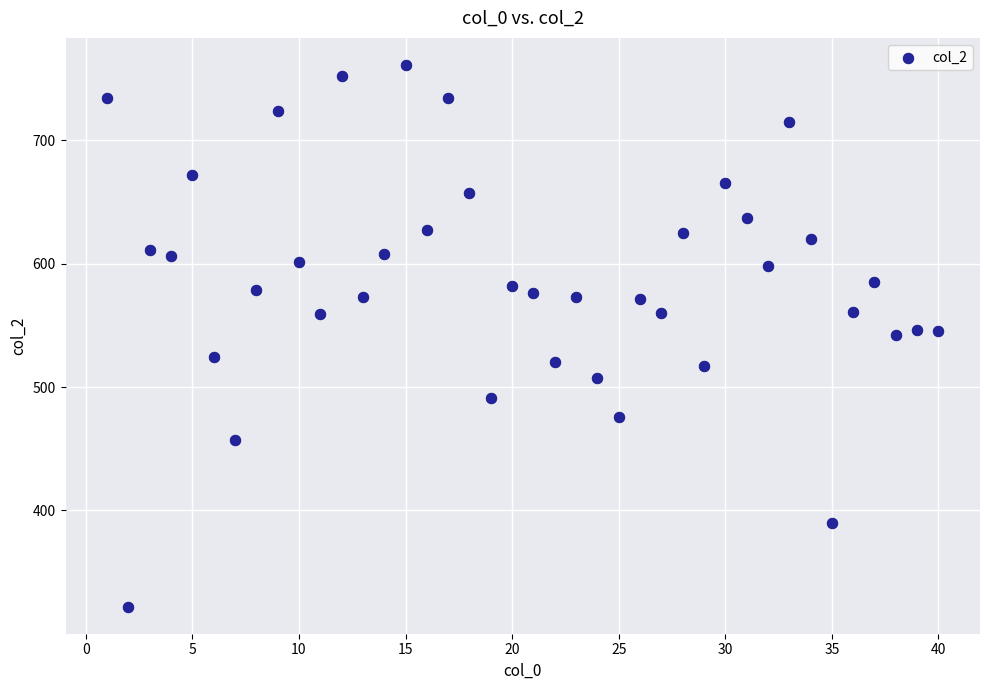

What is the range of X values (max minus min)?

39